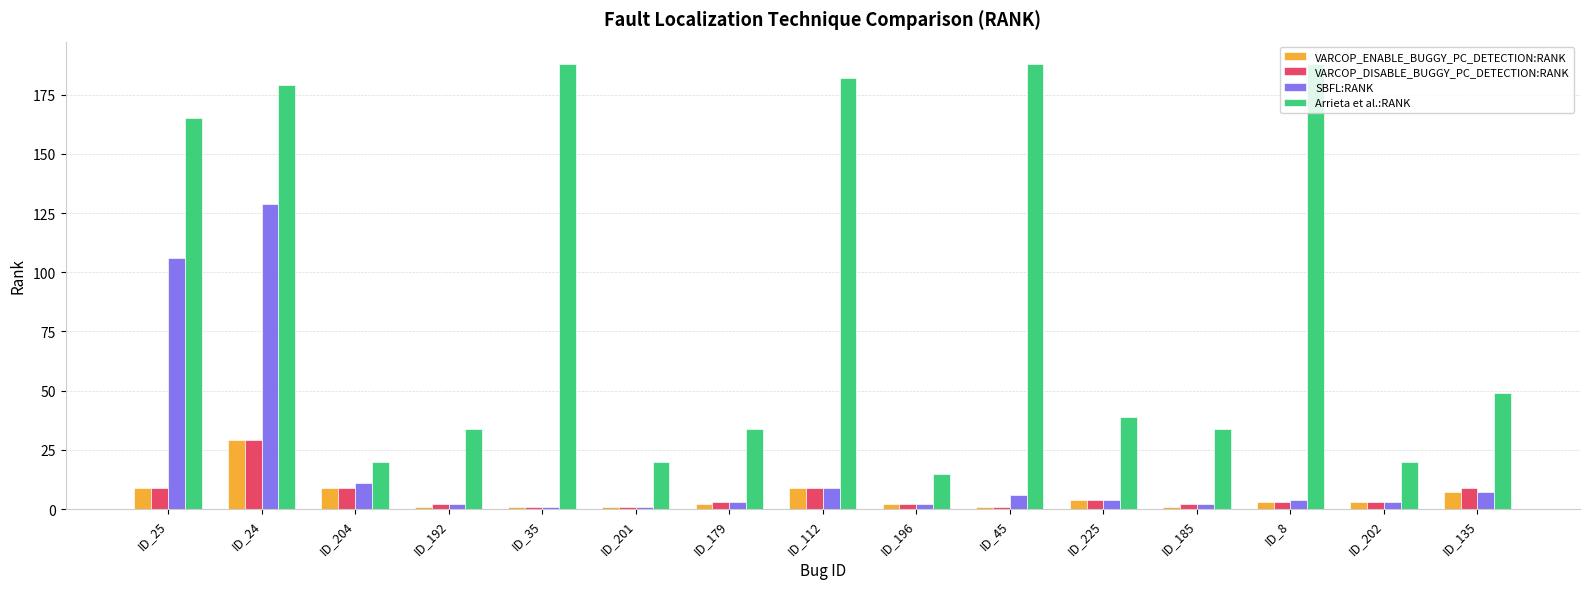

Reading right to left, extract all data points from this chart.

VARCOP_ENABLE_BUGGY_PC_DETECTION:RANK: ID_135=7	ID_202=3	ID_8=3	ID_185=1	ID_225=4	ID_45=1	ID_196=2	ID_112=9	ID_179=2	ID_201=1	ID_35=1	ID_192=1	ID_204=9	ID_24=29	ID_25=9
VARCOP_DISABLE_BUGGY_PC_DETECTION:RANK: ID_135=9	ID_202=3	ID_8=3	ID_185=2	ID_225=4	ID_45=1	ID_196=2	ID_112=9	ID_179=3	ID_201=1	ID_35=1	ID_192=2	ID_204=9	ID_24=29	ID_25=9
SBFL:RANK: ID_135=7	ID_202=3	ID_8=4	ID_185=2	ID_225=4	ID_45=6	ID_196=2	ID_112=9	ID_179=3	ID_201=1	ID_35=1	ID_192=2	ID_204=11	ID_24=129	ID_25=106
Arrieta et al.:RANK: ID_135=49	ID_202=20	ID_8=188	ID_185=34	ID_225=39	ID_45=188	ID_196=15	ID_112=182	ID_179=34	ID_201=20	ID_35=188	ID_192=34	ID_204=20	ID_24=179	ID_25=165